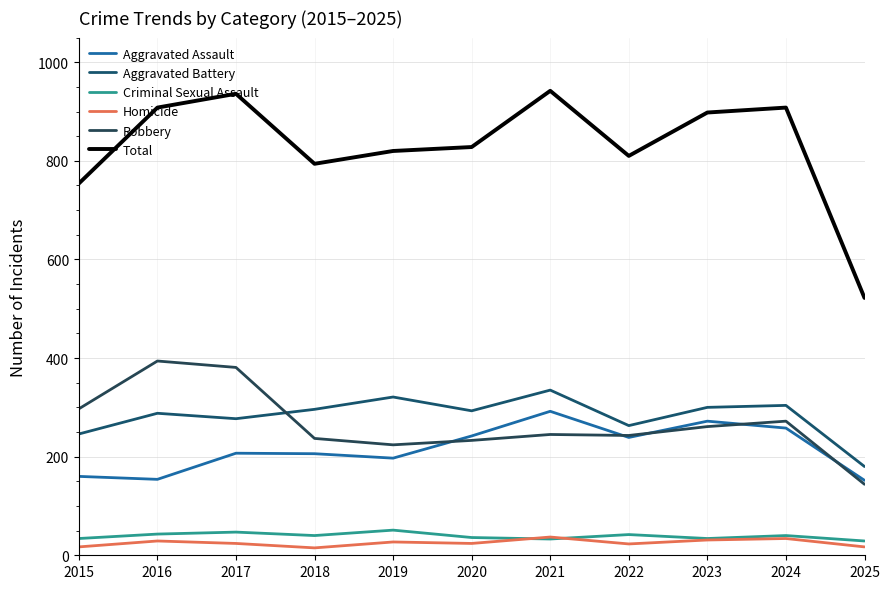

At which category is the sum across all series the highest?

2021